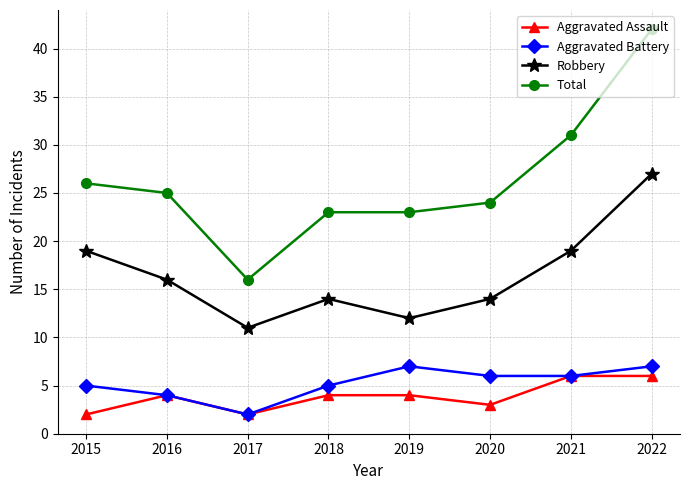

Rank the series at 2019 from lowest to highest value.

Aggravated Assault, Aggravated Battery, Robbery, Total